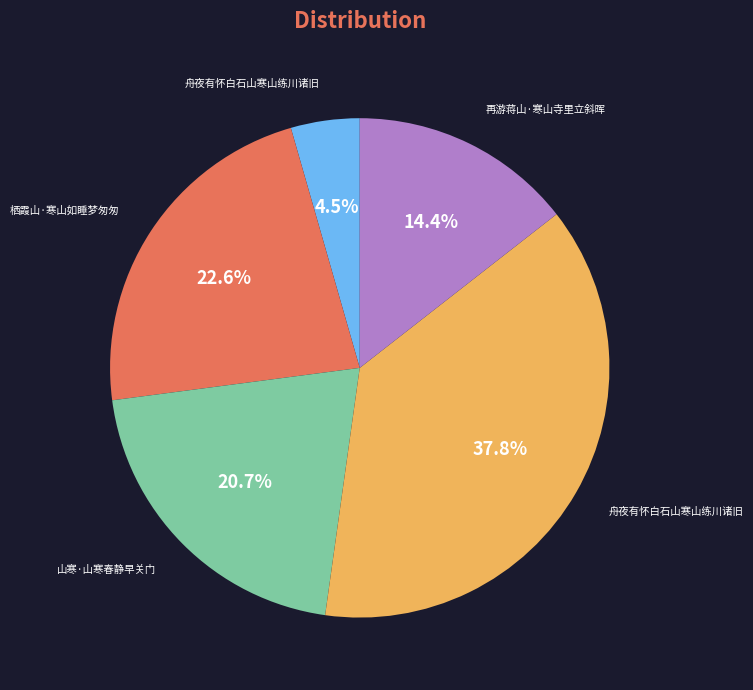

How many segments does this pie chart have?

5